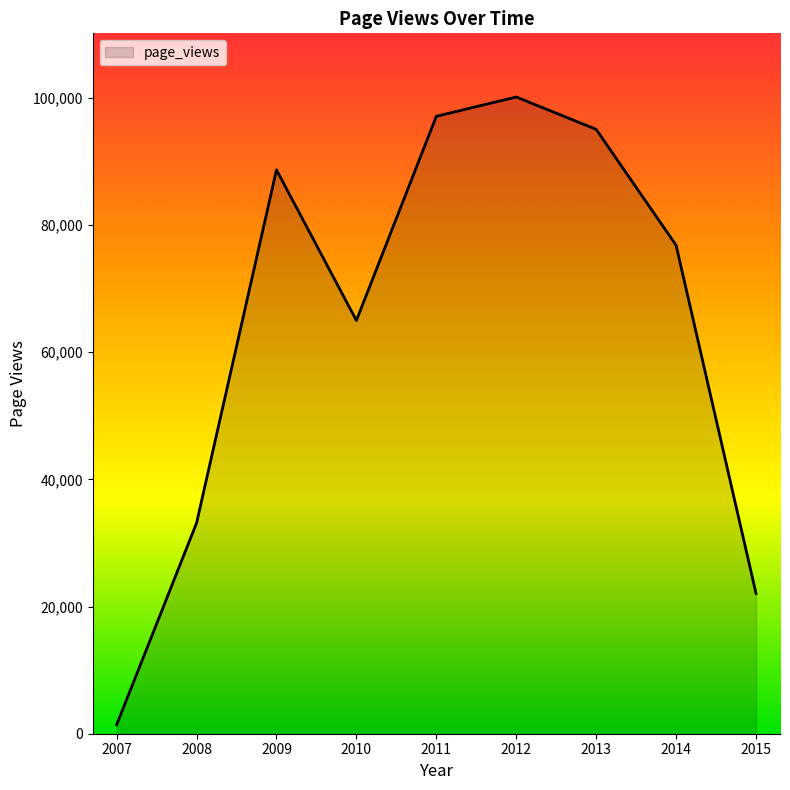

Reading right to left, transcribe all the data shown in this chart.

22071	76821	95048	100136	97104	64990	88678	33133	1408